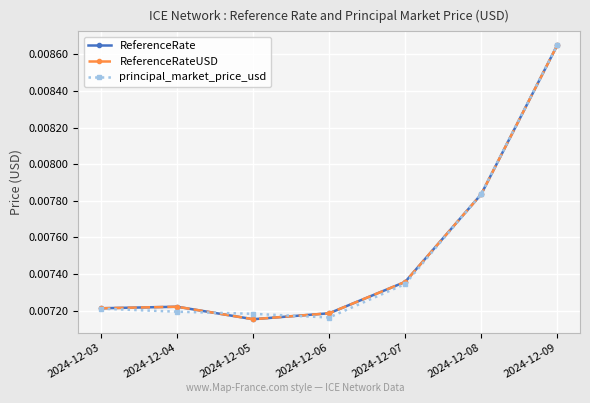

Does the chart have visible grid lines?

Yes